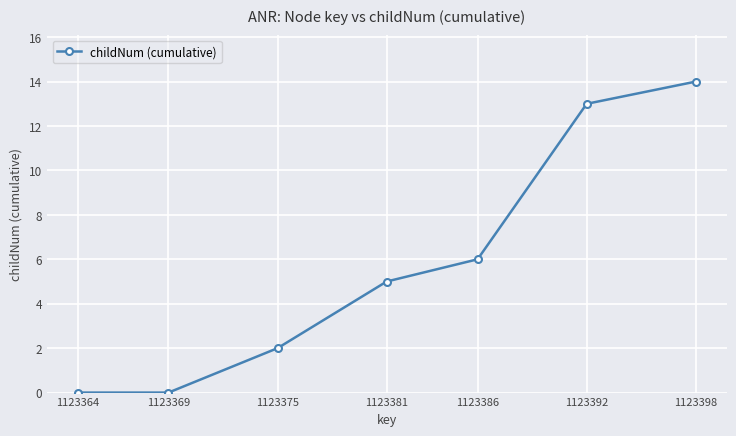

Reading left to right, transcribe all the data shown in this chart.

1123364=0	1123369=0	1123375=2	1123381=5	1123386=6	1123392=13	1123398=14